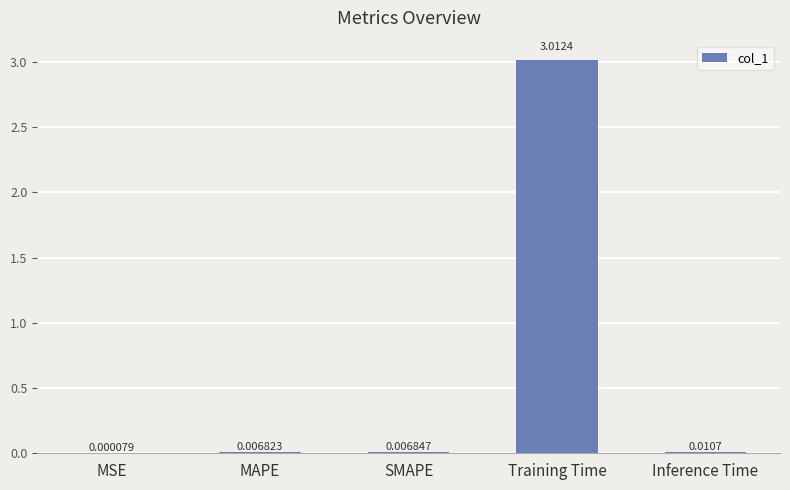

What is the greatest value displayed?

3.0